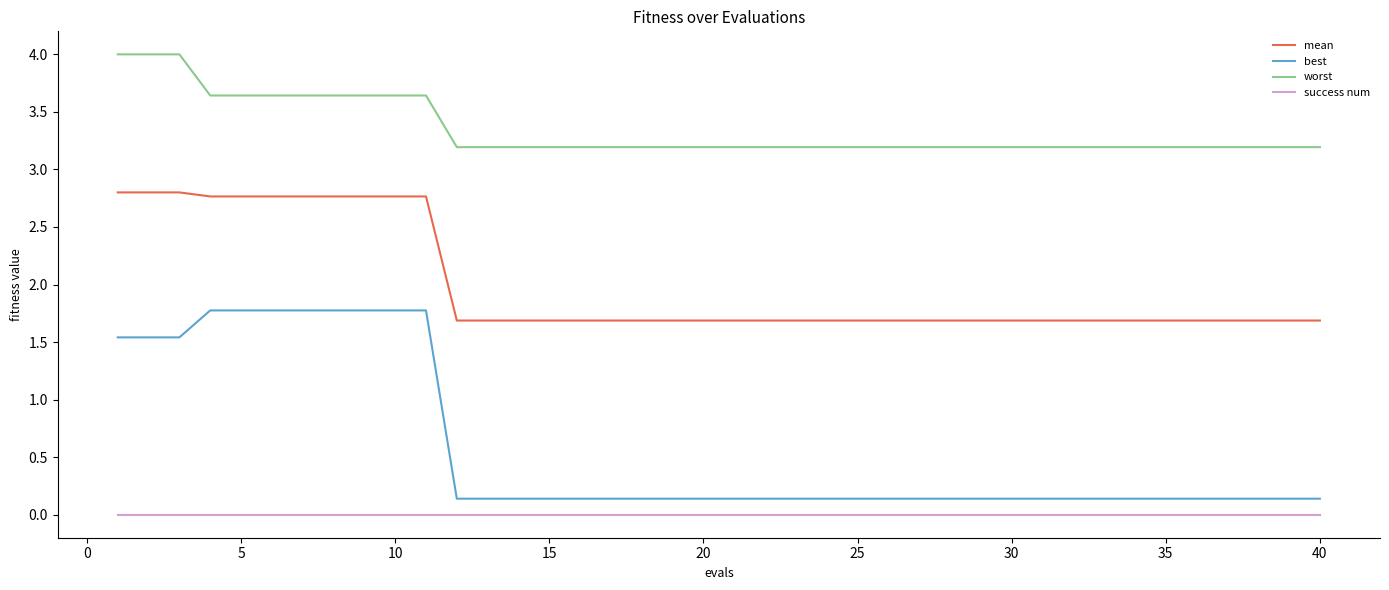

How many mean values are between 1 and 2?

29